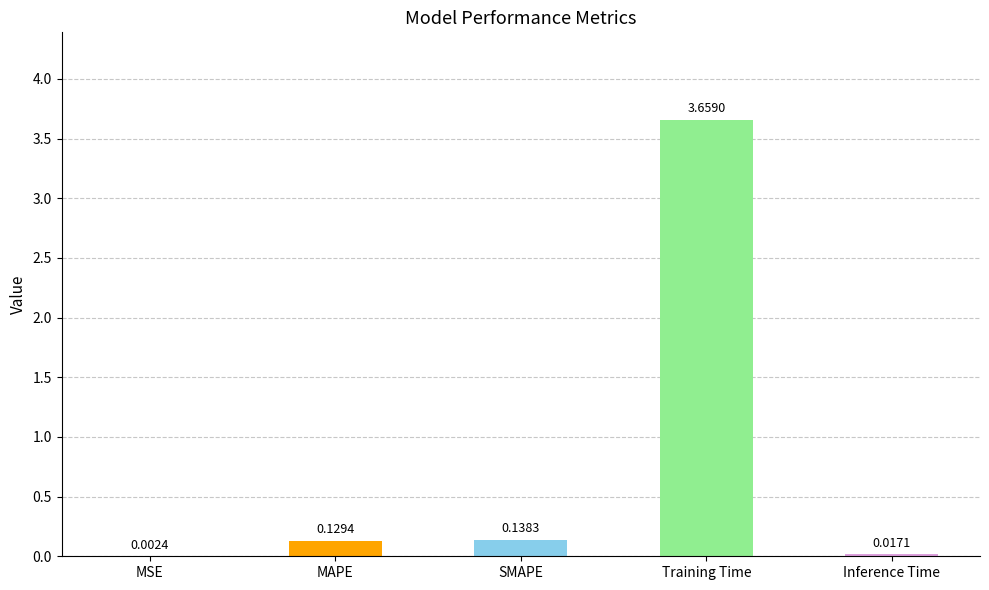

Which label corresponds to the largest value in the chart?

Training Time